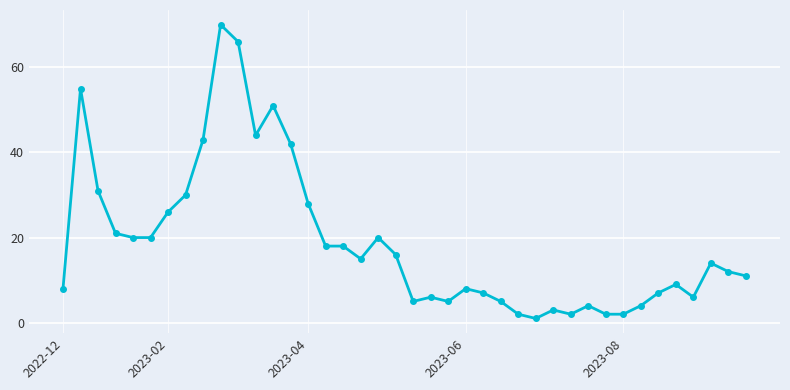

What is the greatest value displayed?

70